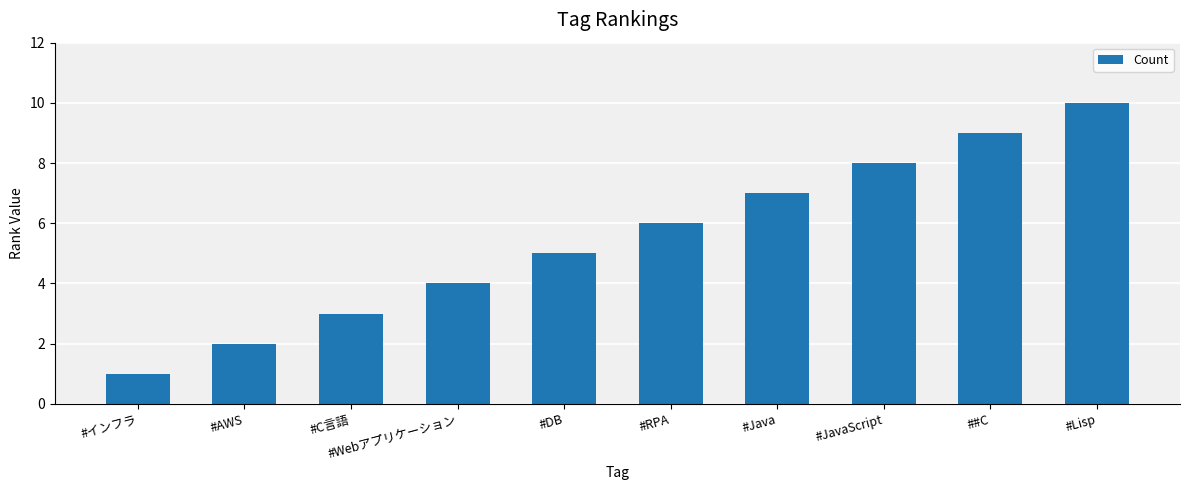

What position from the right is #JavaScript?

3